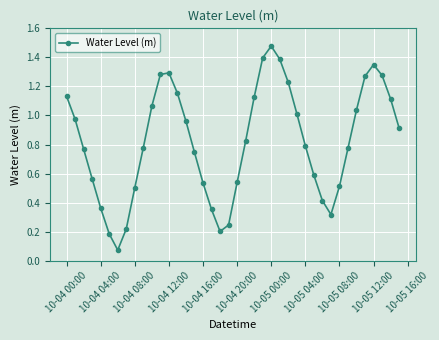

How many interior local valleys (lower than both neighbors) does the data have?

3